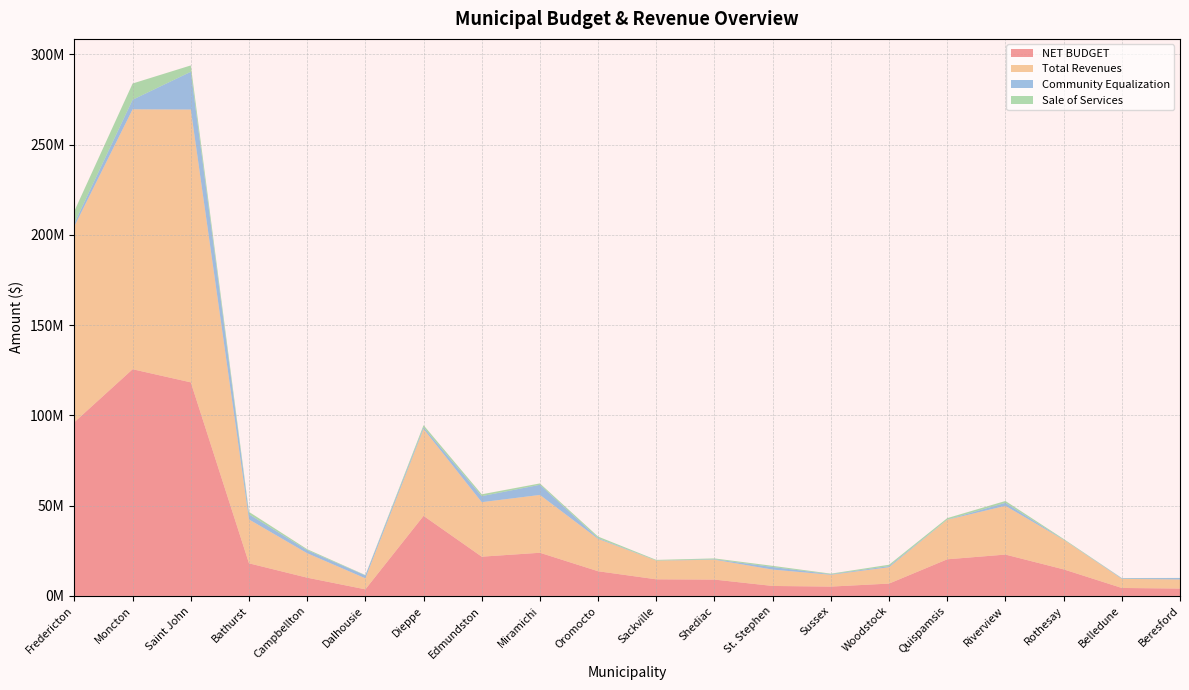

Reading left to right, extract all data points from this chart.

NET BUDGET: 96309642	125593466	118325922	18067543	10106570	3650556	44361194	21747035	23917395	13671010	9201795	9047992	5520066	5169817	6838599	20294653	22907219	14718978	4409676	4078003
Total Revenues: 108560122	144018330	151143354	24302458	13532425	6098353	48148276	30197102	32036675	17912456	10328247	11018067	9059499	6544393	9058487	21894204	26982390	16347500	5035628	5044200
Community Equalization: 1713004	5296251	20935308	2843307	1691515	1618526	894784	3343133	5609502	443372	63412	235480	1432436	291270	626373	100359	1691386	116262	343441	780959
Sale of Services: 6736064	8995308	3520127	1342450	562631	202696	1203886	1015370	768330	845885	362000	478700	646439	334200	760125	810435	1026581	384700	120700	59850